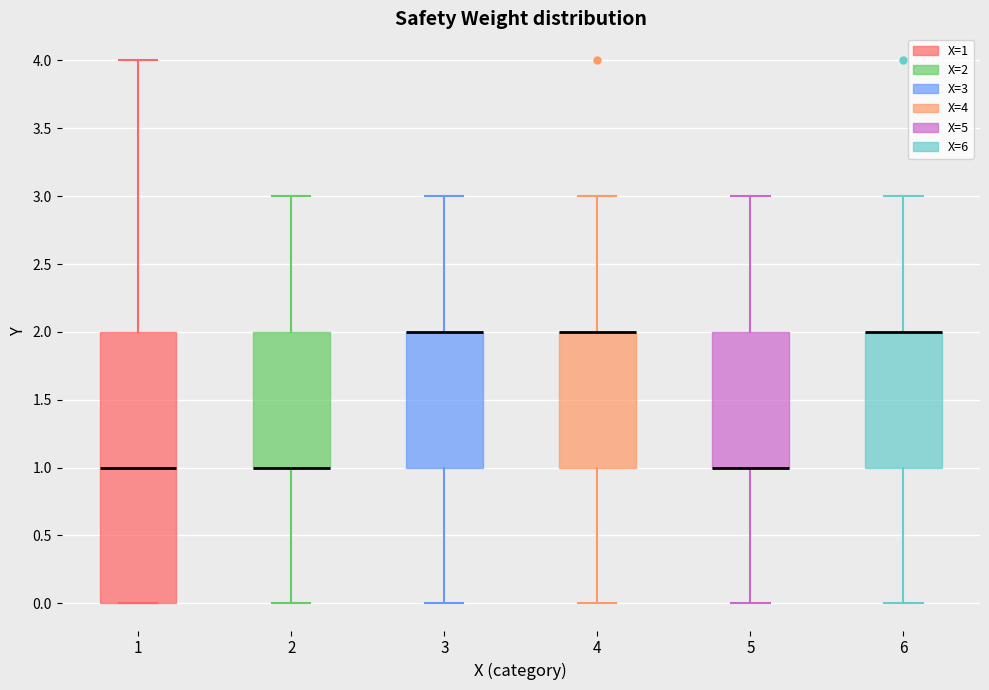

Where is the lower edge of the box at x = 1 on the y-axis? The values are not printed on the chart, so give them approximately, as read against the axis.

0